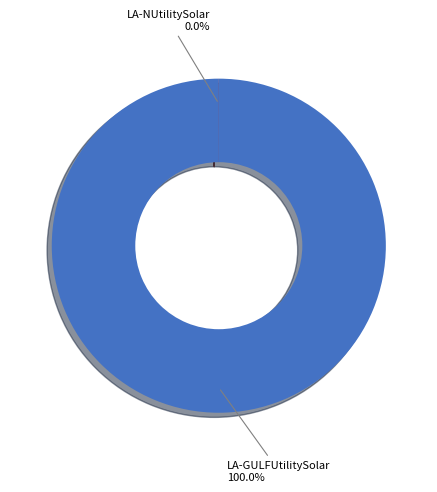

What is the largest slice in the pie chart?

LA-GULFUtilitySolar